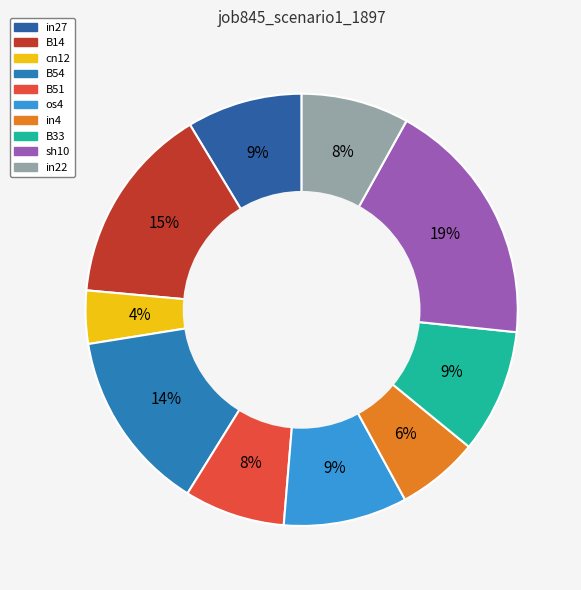

How much of the chart is everything except in27?

91.4%